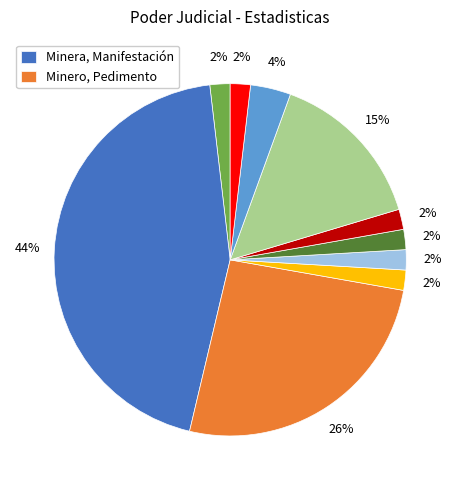

To the nearest percent, what is the average slice percentage?

10%